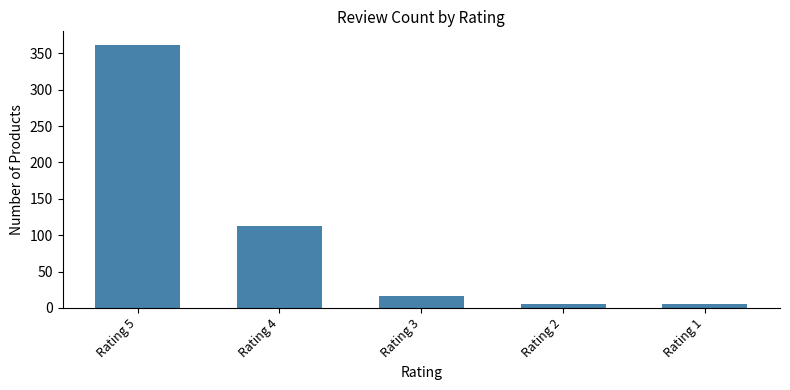

What is the value of the 4th bar from the left?

5